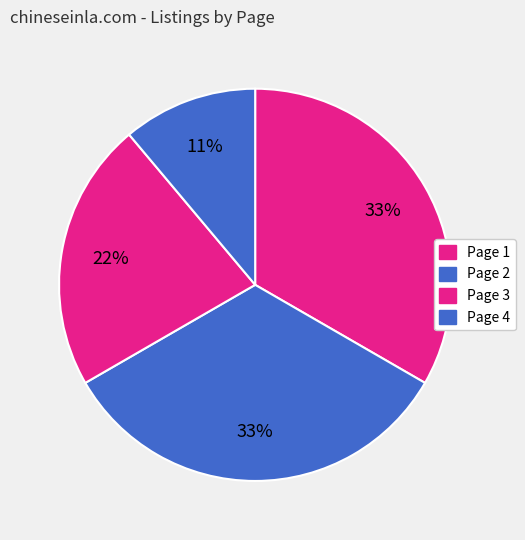

Which category has the biggest portion of the pie?

1